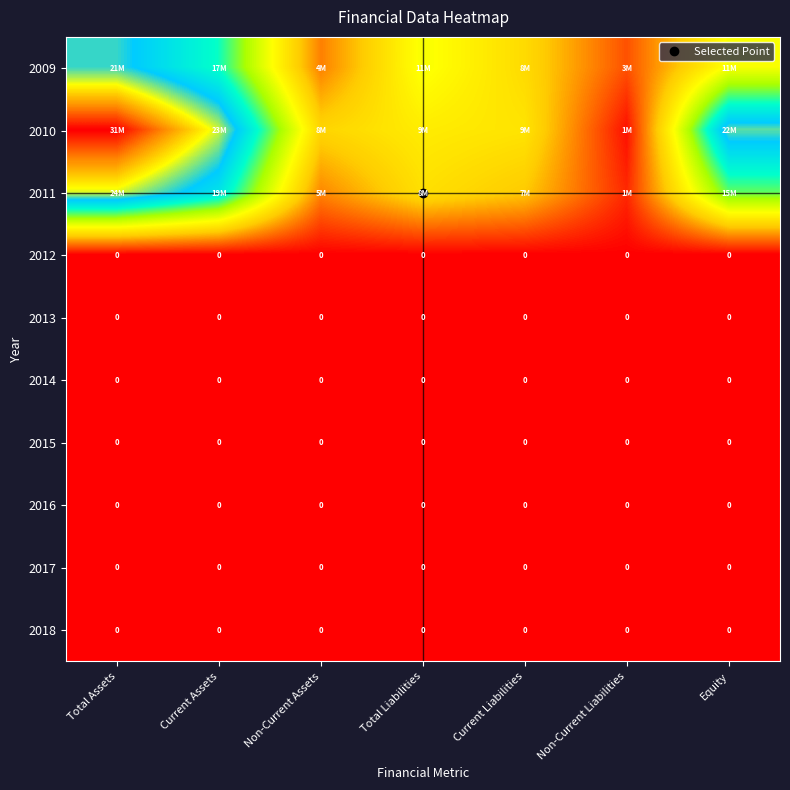

True or false: 2011 has a value of 15367096 at Equity.

True